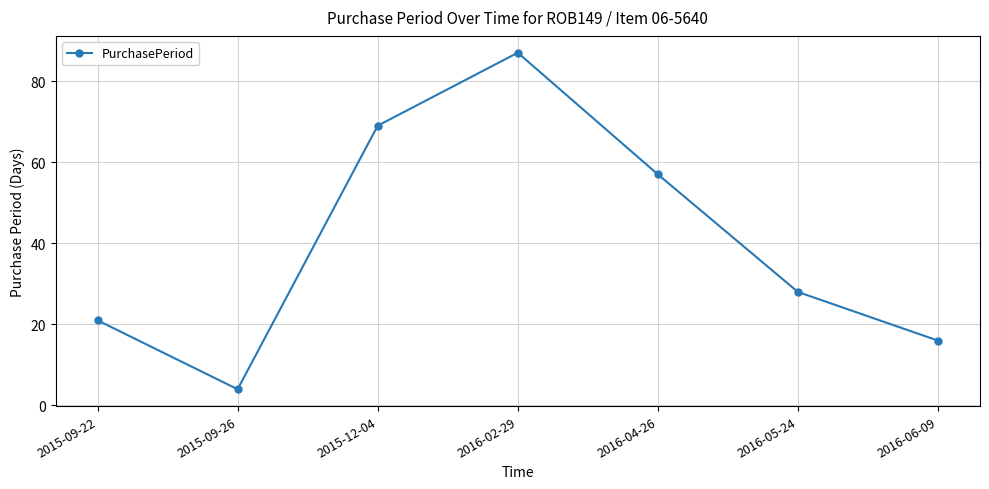

Between 2015-12-04 and 2016-04-26, which is larger?

2015-12-04